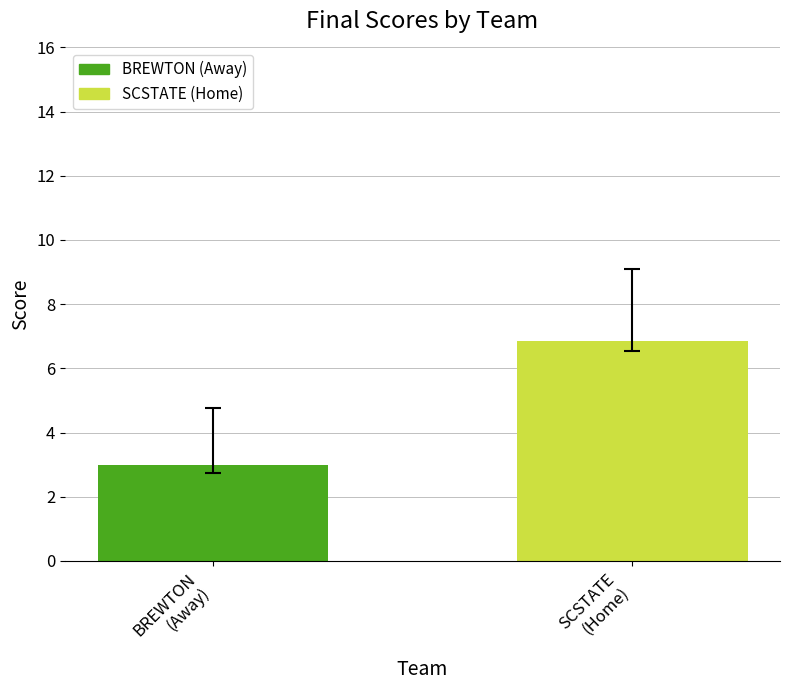

What is the greatest value displayed?

6.9